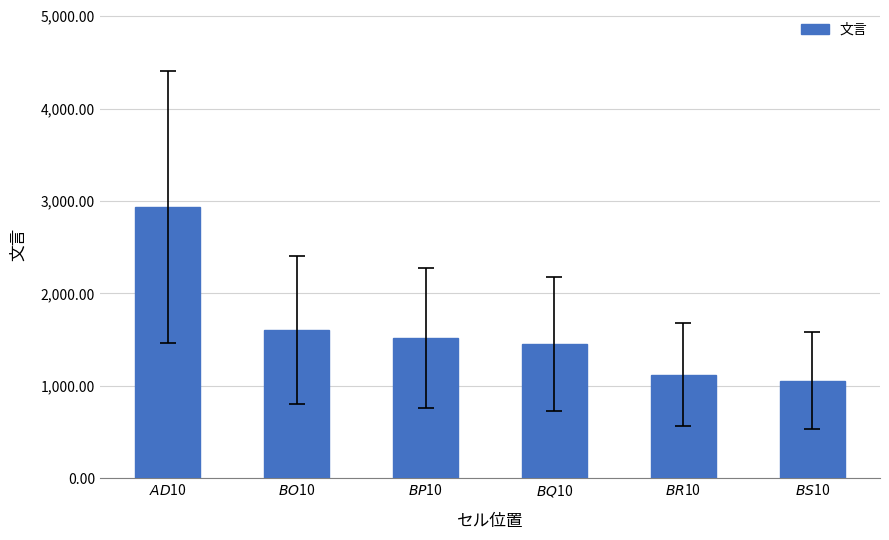

Rank the categories by value from lowest to highest.

$BS$10, $BR$10, $BQ$10, $BP$10, $BO$10, $AD$10